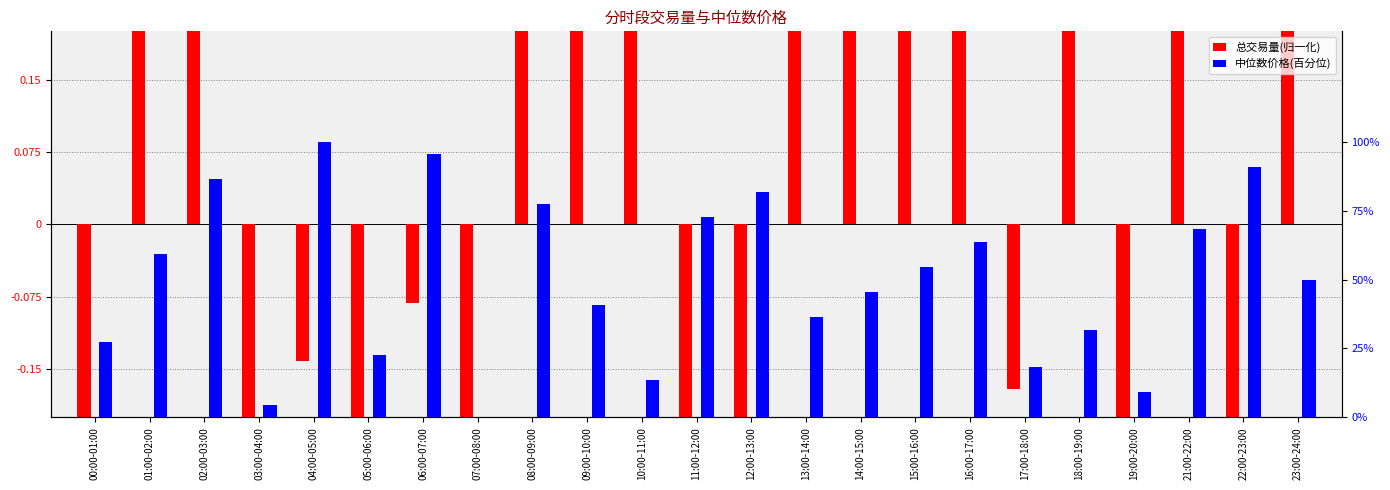

Between 14:00-15:00 and 11:00-12:00, which is larger?

14:00-15:00